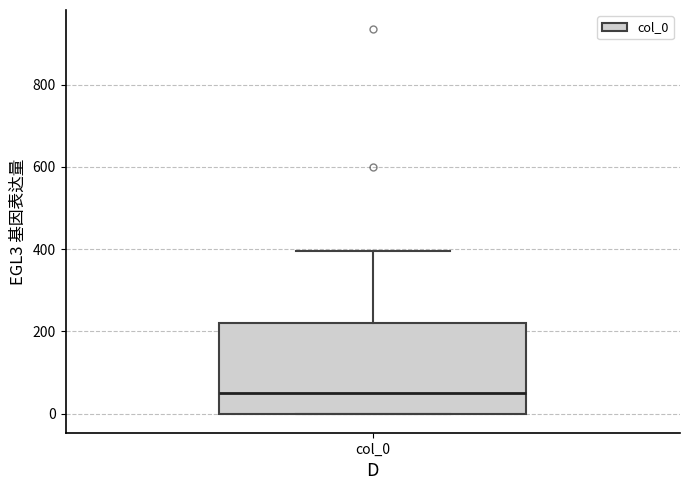

Read this box plot against the y-axis: the position of the median line, the range covered by the box, and the ends of both whiskers. The values are not printed on the chart, so give them approximately, as read against the axis.

median 40, box 0 to 220, whiskers 0 to 400